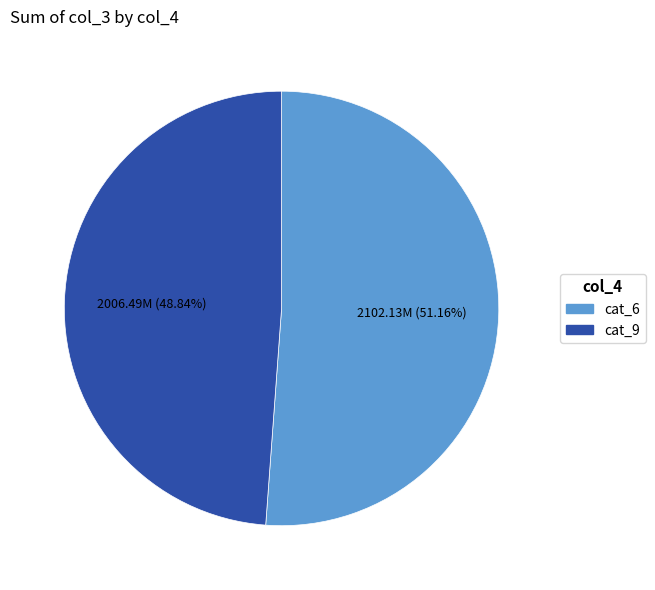

Is there any slice that represents more than half of the pie?

Yes